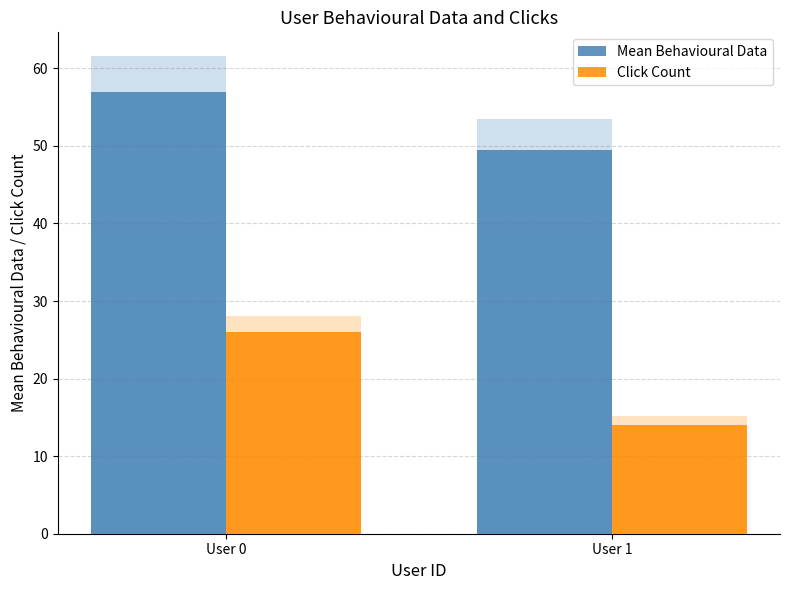

Reading right to left, what are all the values shown in this chart?

Mean Behavioural Data: 49.5	57.0
Click Count: 14.0	26.0